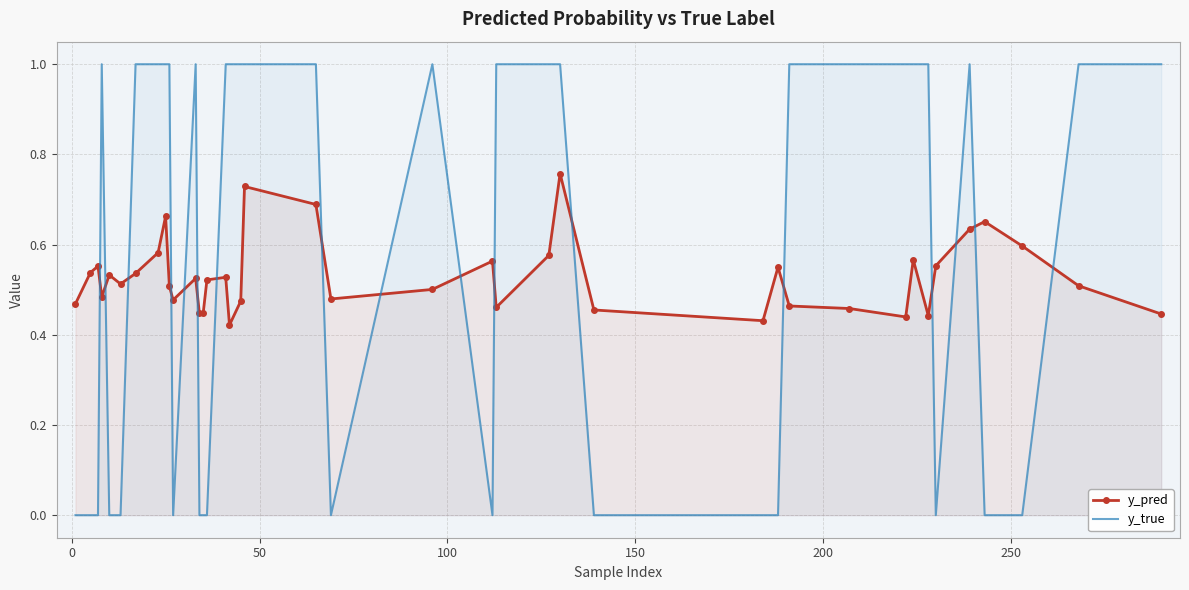

Reading right to left, what are all the values shown in this chart?

y_pred: 0.4	0.5	0.6	0.7	0.6	0.6	0.4	0.6	0.4	0.5	0.5	0.5	0.4	0.5	0.8	0.6	0.5	0.6	0.5	0.5	0.7	0.7	0.5	0.4	0.5	0.5	0.4	0.4	0.5	0.5	0.5	0.7	0.6	0.5	0.5	0.5	0.5	0.6	0.5	0.5
y_true: 1.0	1.0	0.0	0.0	1.0	0.0	1.0	1.0	1.0	1.0	1.0	0.0	0.0	0.0	1.0	1.0	1.0	0.0	1.0	0.0	1.0	1.0	1.0	1.0	1.0	0.0	0.0	0.0	1.0	0.0	1.0	1.0	1.0	1.0	0.0	0.0	1.0	0.0	0.0	0.0